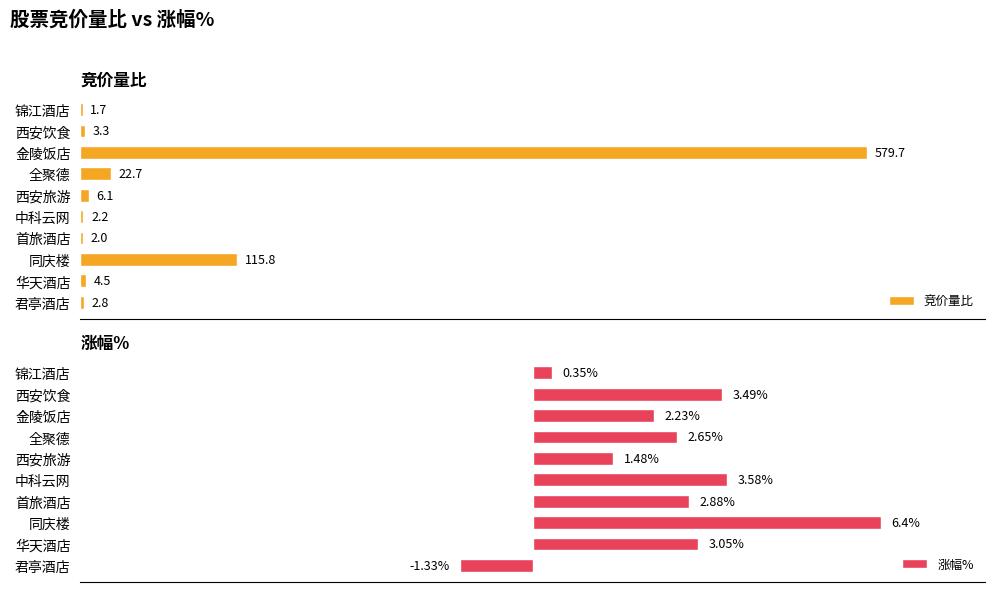

Rank the categories by 涨幅% value from lowest to highest.

君亭酒店, 锦江酒店, 西安旅游, 金陵饭店, 全聚德, 首旅酒店, 华天酒店, 西安饮食, 中科云网, 同庆楼